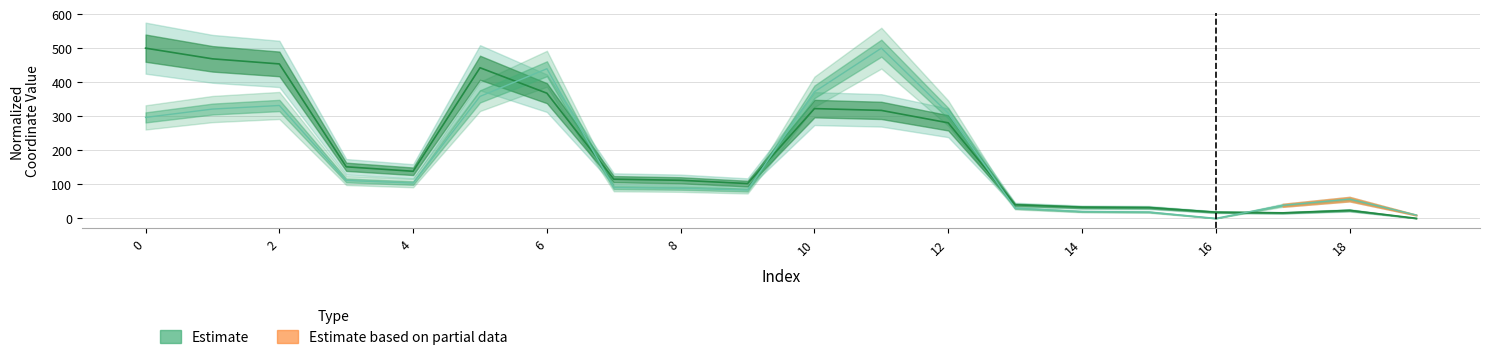

What is the total value across all series at 2?

785.3